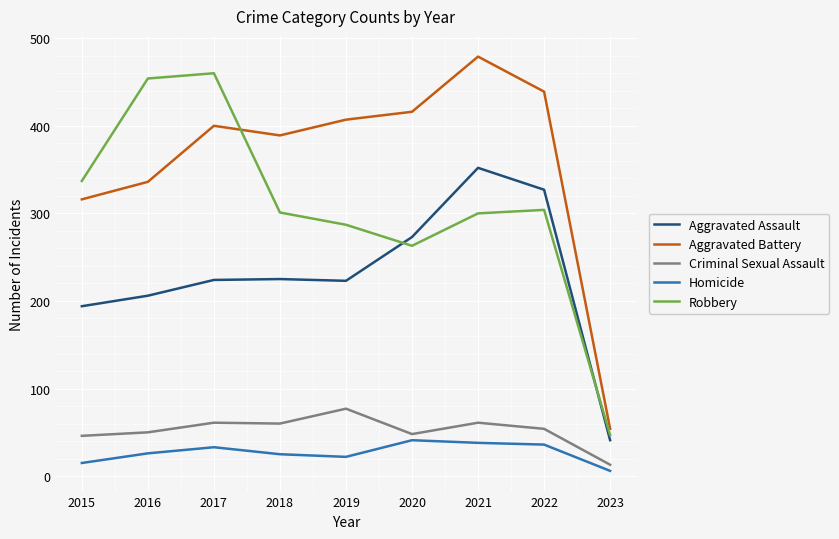

What are all the series names shown in the legend?

Aggravated Assault, Aggravated Battery, Criminal Sexual Assault, Homicide, Robbery